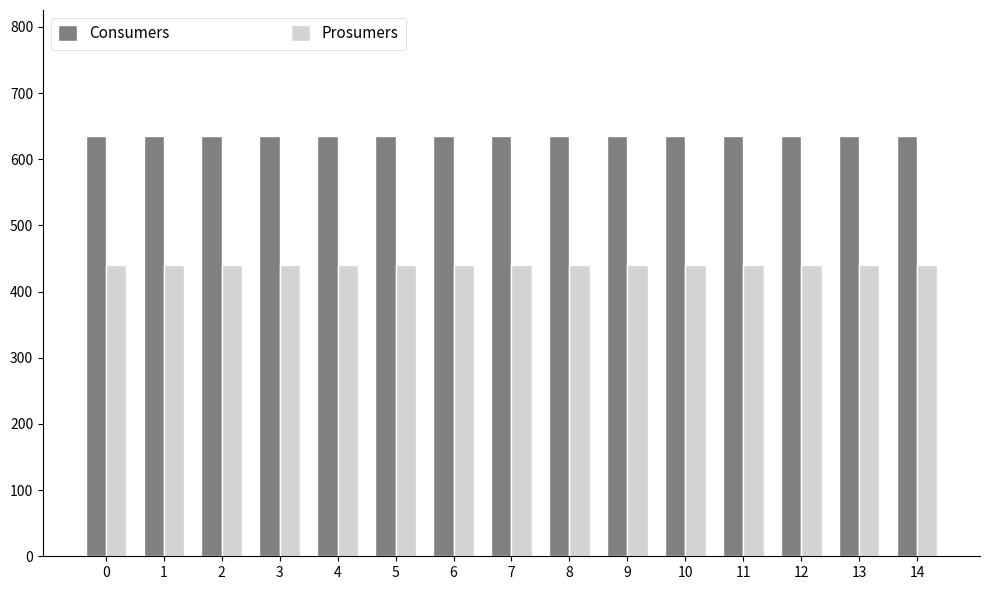

Reading left to right, what are all the values shown in this chart?

Consumers: 635	635	635	635	635	635	635	635	635	635	635	635	635	635	635
Prosumers: 440	440	440	440	440	440	440	440	440	440	440	440	440	440	440